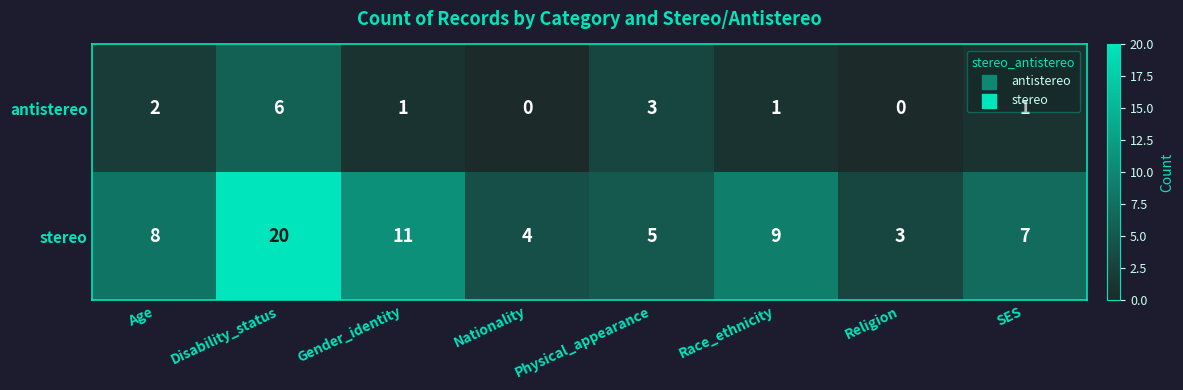

What is the difference between the maximum and second lowest values in the antistereo series?

6